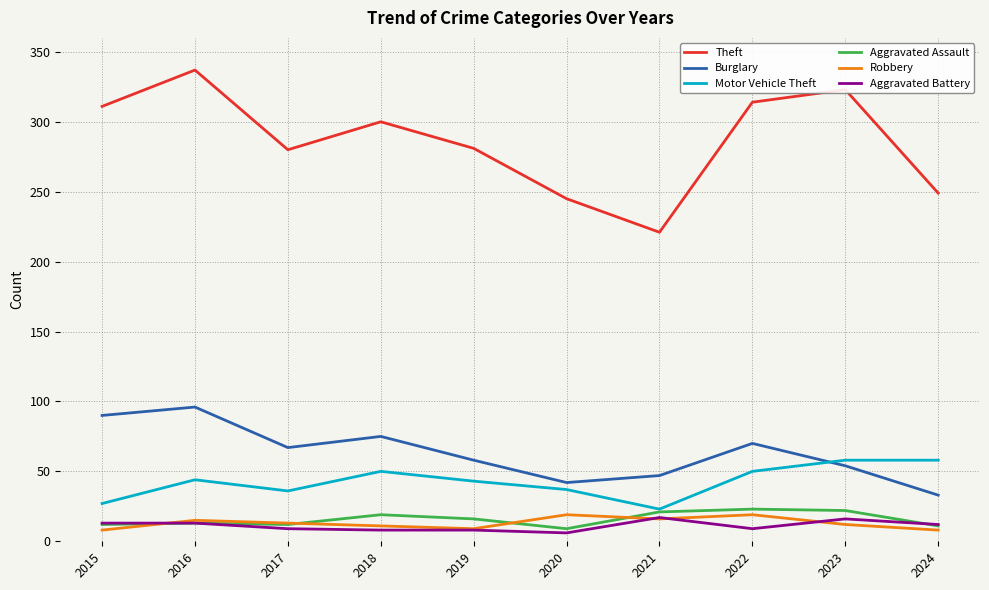

Which series has the largest total across all categories?

Theft